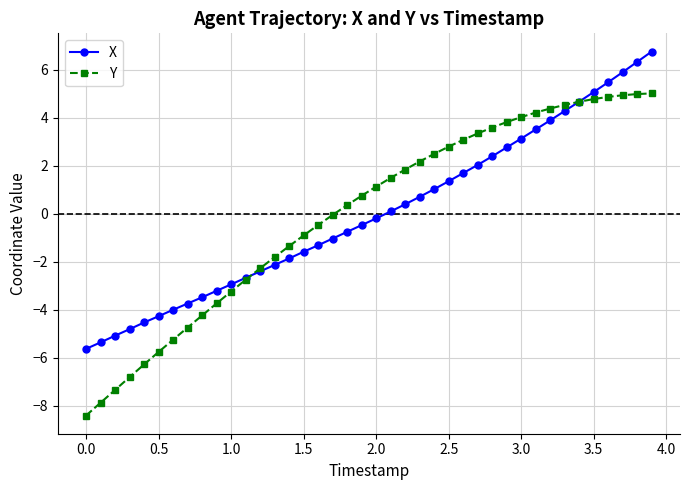

What is the minimum value for Y?

-8.4